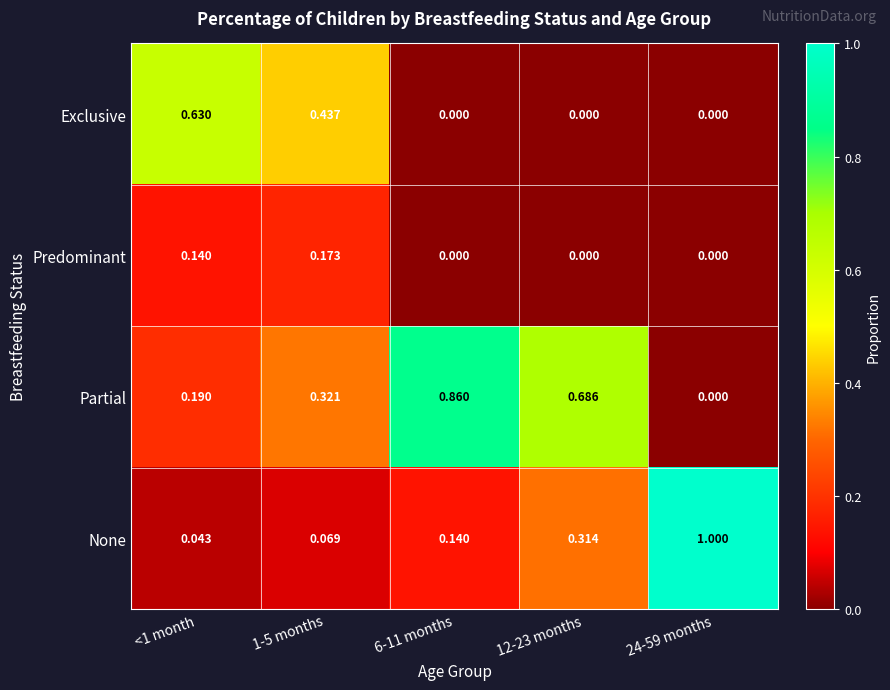

List the series in order of their overall mean, lowest first.

Predominant, Exclusive, None, Partial